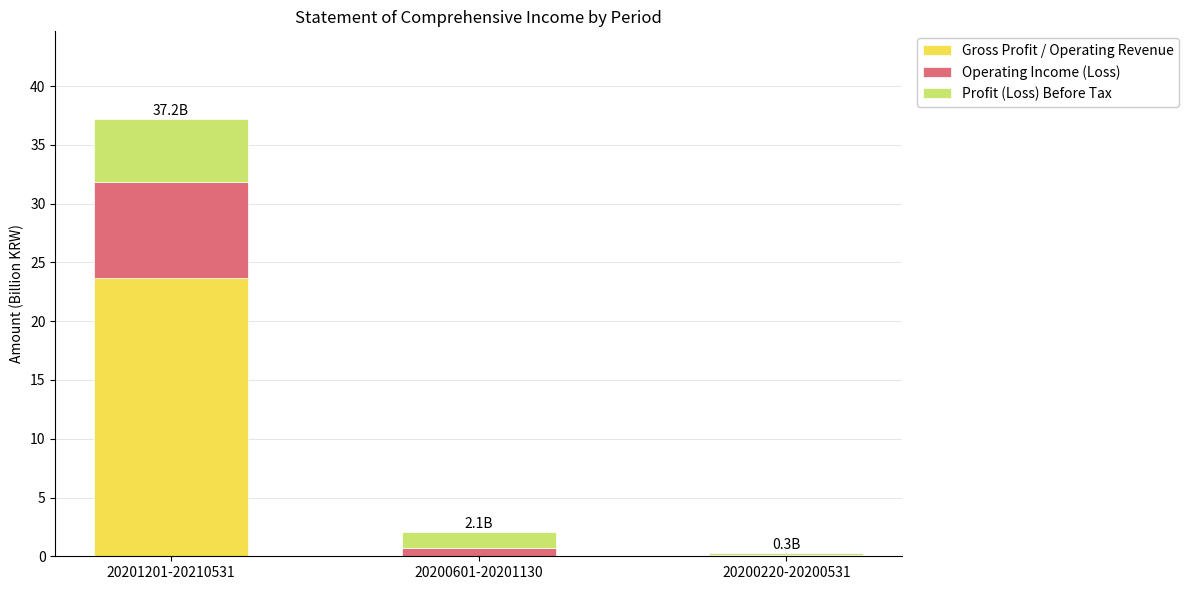

At which category is the sum across all series the highest?

20201201-20210531